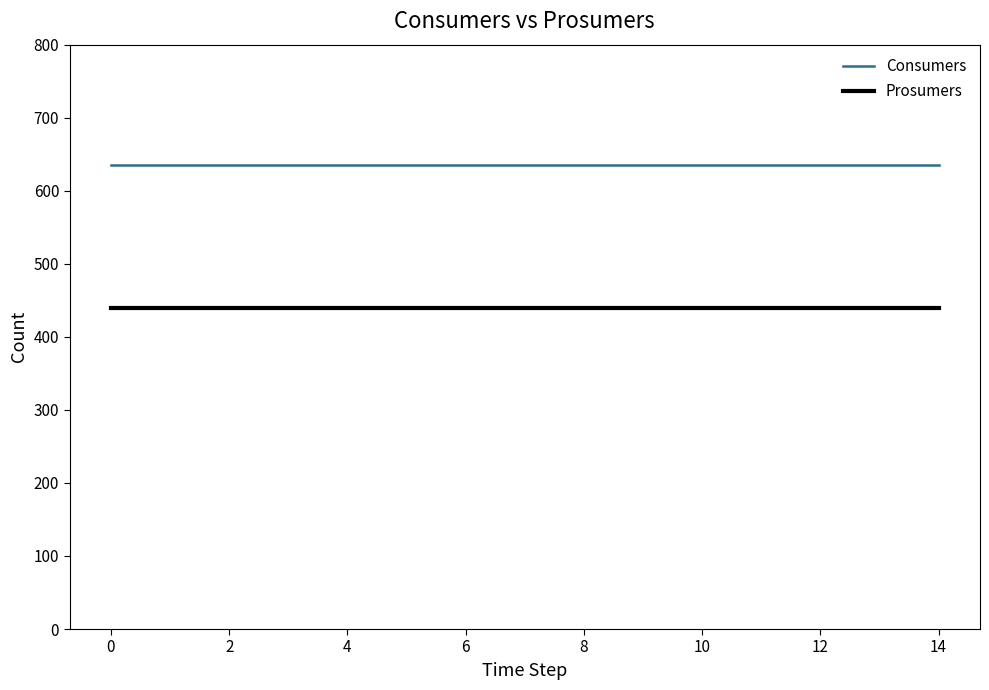

List the series in order of their peak value, highest first.

Consumers, Prosumers